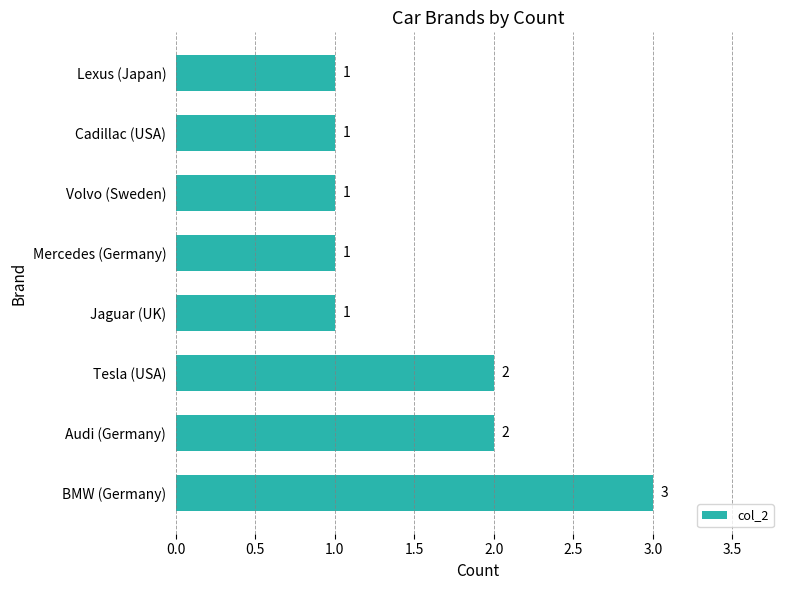

What is the greatest value displayed?

3